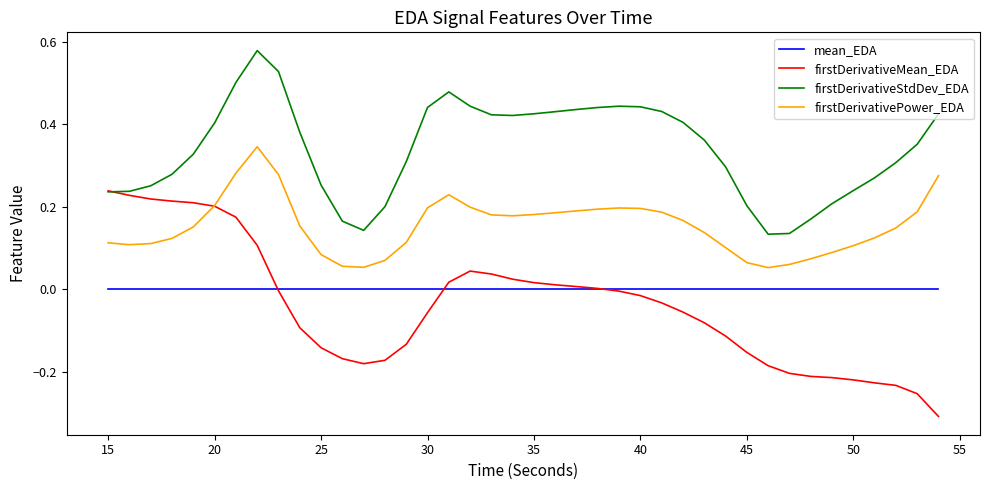

True or false: mean_EDA and firstDerivativePower_EDA intersect in this chart.

False